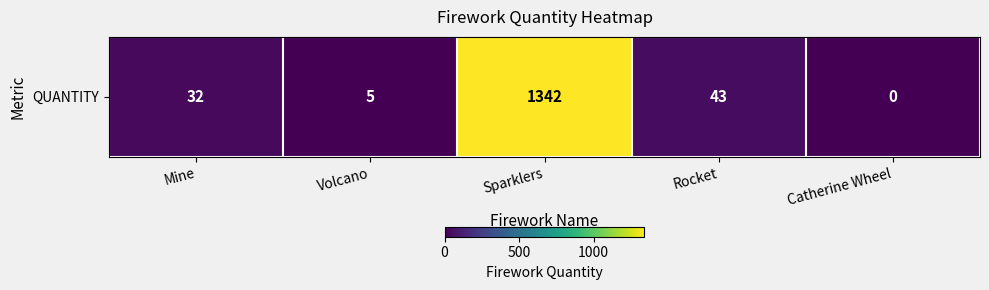

The chart shows a value of 2 at Volcano. True or false?

False